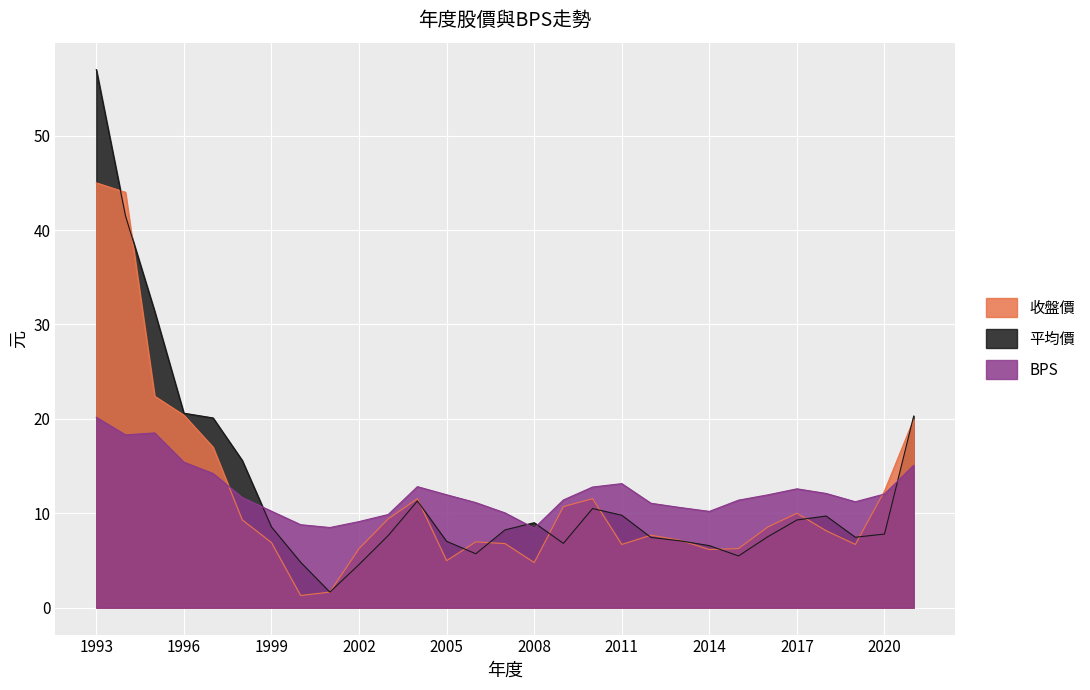

Reading right to left, extract all data points from this chart.

BPS: 15.1	12.0	11.2	12.1	12.6	11.9	11.4	10.2	10.6	11.1	13.1	12.8	11.4	8.4	10.0	11.1	12.0	12.8	9.9	9.1	8.5	8.8	10.2	11.7	14.2	15.4	18.5	18.3	20.2
收盤價: 19.9	12.3	6.7	8.2	10.0	8.5	6.3	6.2	7.1	7.7	6.7	11.6	10.7	4.8	6.8	7.0	5.0	11.6	9.4	6.2	1.6	1.3	6.9	9.3	17.0	20.4	22.4	44.0	45.0
平均價: 20.3	7.8	7.5	9.7	9.3	7.5	5.5	6.6	7.1	7.4	9.8	10.5	6.8	9.0	8.2	5.7	7.0	11.3	7.6	4.6	1.6	4.8	8.6	15.6	20.1	20.6	31.4	41.5	57.0